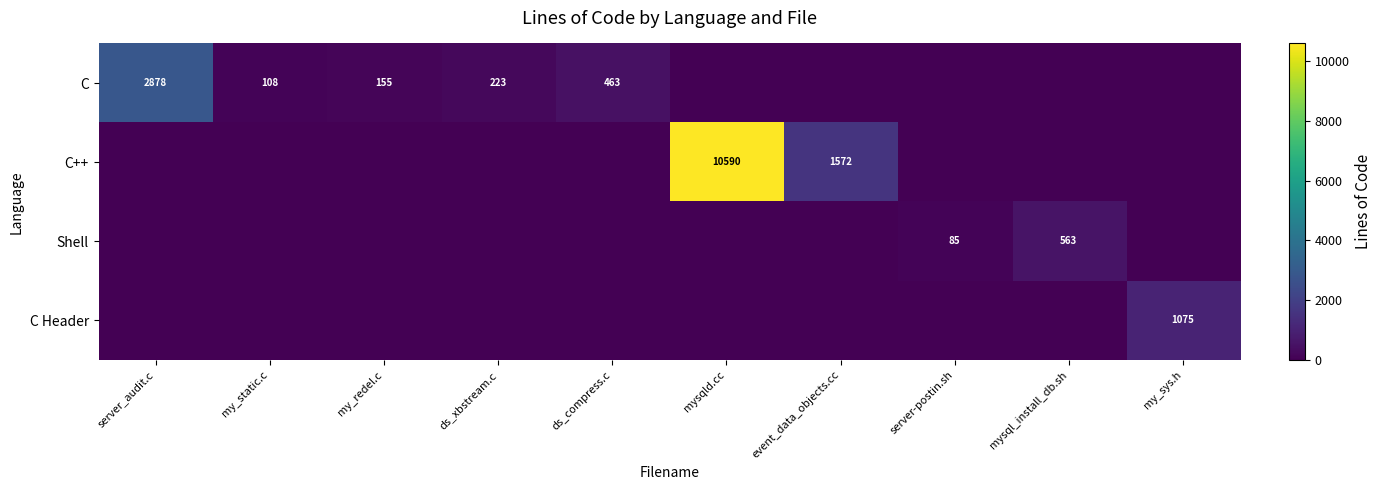

At how many categories does at least one series exceed 3435?

1